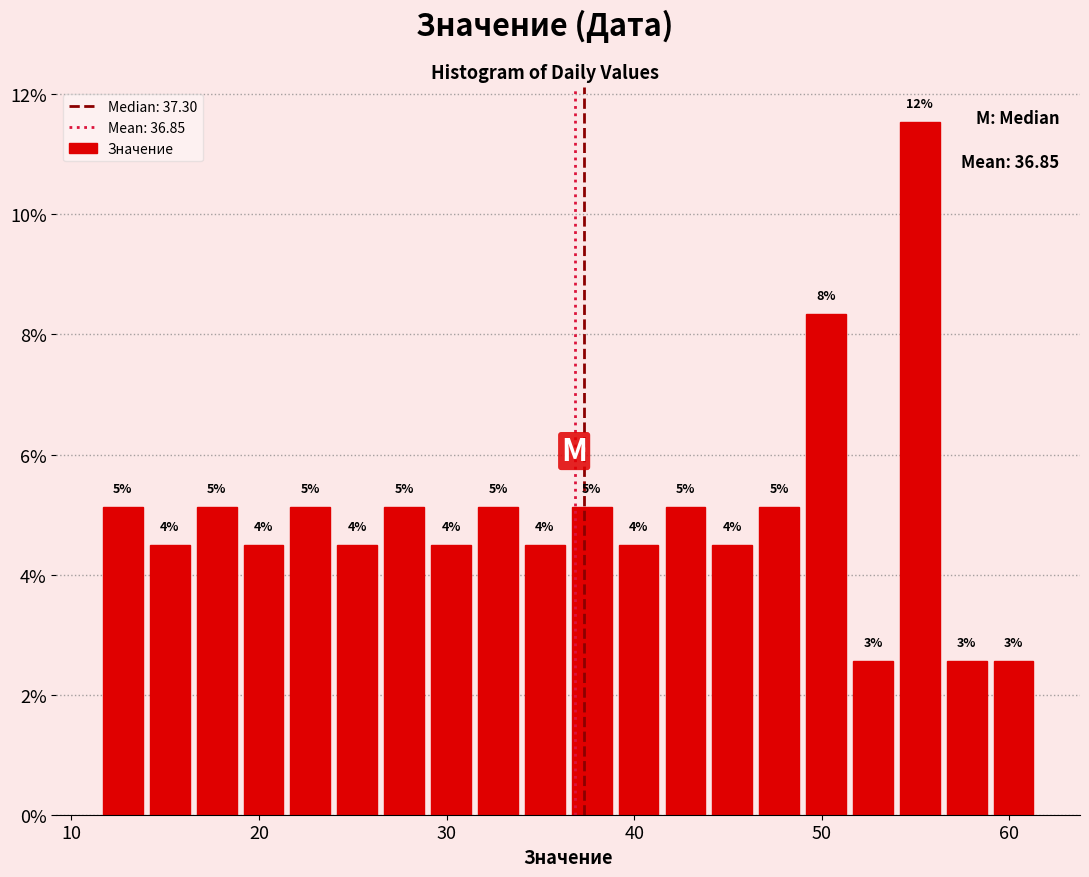

Around what value on the x-axis is the tallest bar? Give the approximate position of its centre, as read against the axis.

55